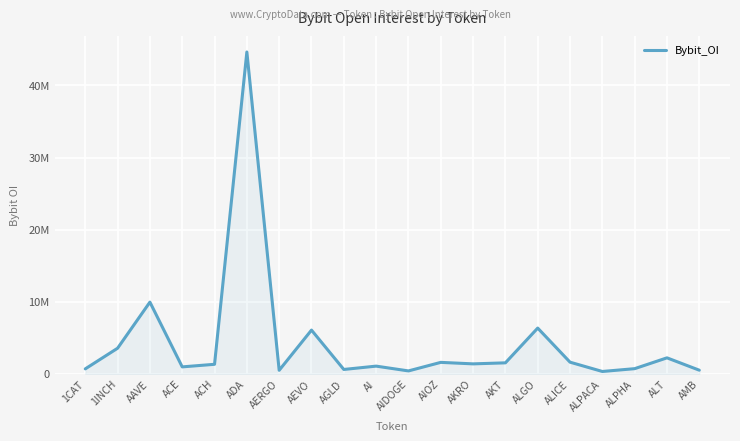

Where is the data nearest to the value 22490754?

AAVE